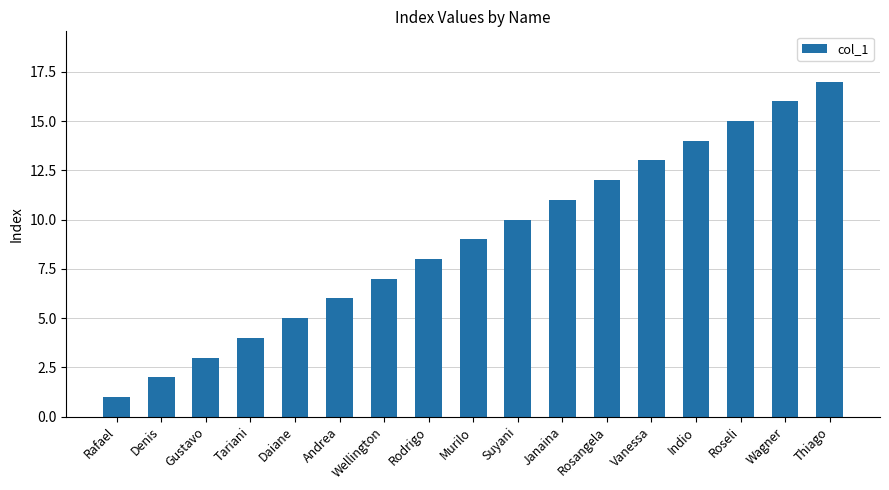

Reading left to right, list all the values displayed in this chart.

Rafael=1	Denis=2	Gustavo=3	Tariani=4	Daiane=5	Andrea=6	Wellington=7	Rodrigo=8	Murilo=9	Suyani=10	Janaina=11	Rosangela=12	Vanessa=13	Indio=14	Roseli=15	Wagner=16	Thiago=17